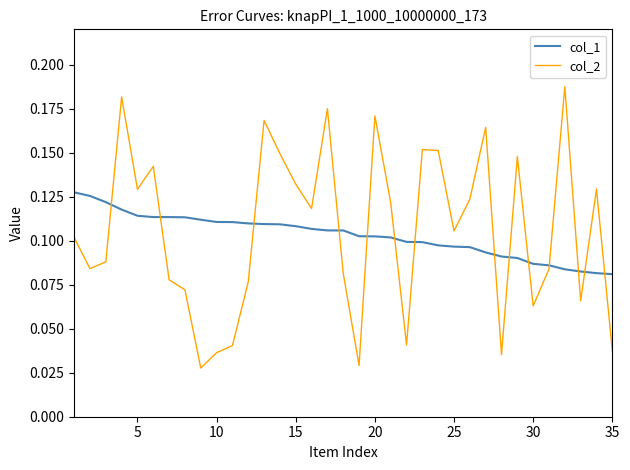

List the series in order of their peak value, highest first.

col_2, col_1